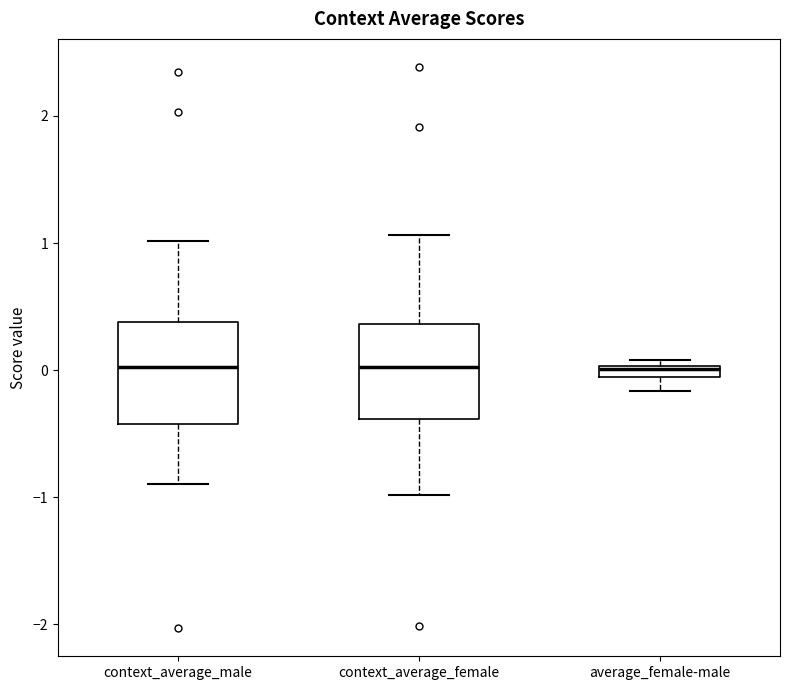

Where is the lower edge of the box for context_average_female on the y-axis? The values are not printed on the chart, so give them approximately, as read against the axis.

-0.4